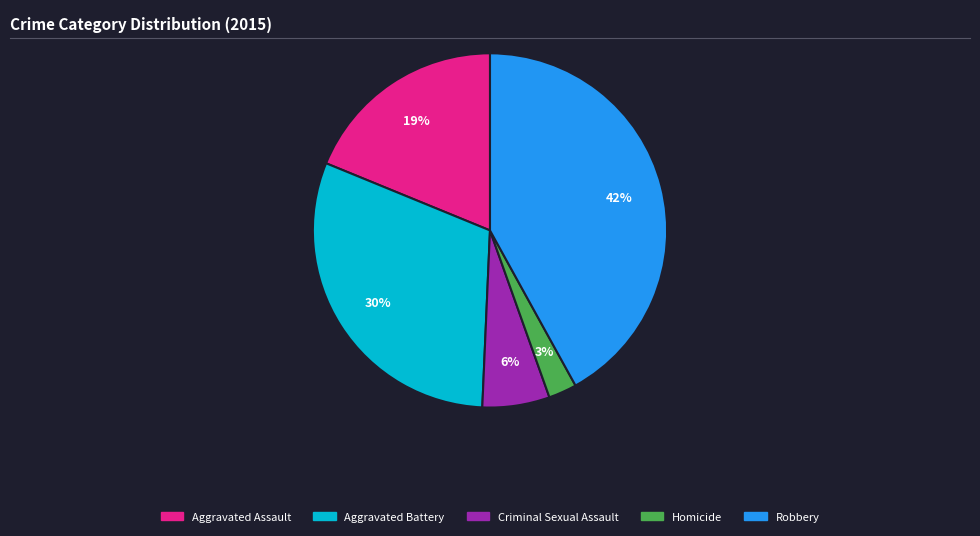

Is Aggravated Battery the majority of the pie?

No